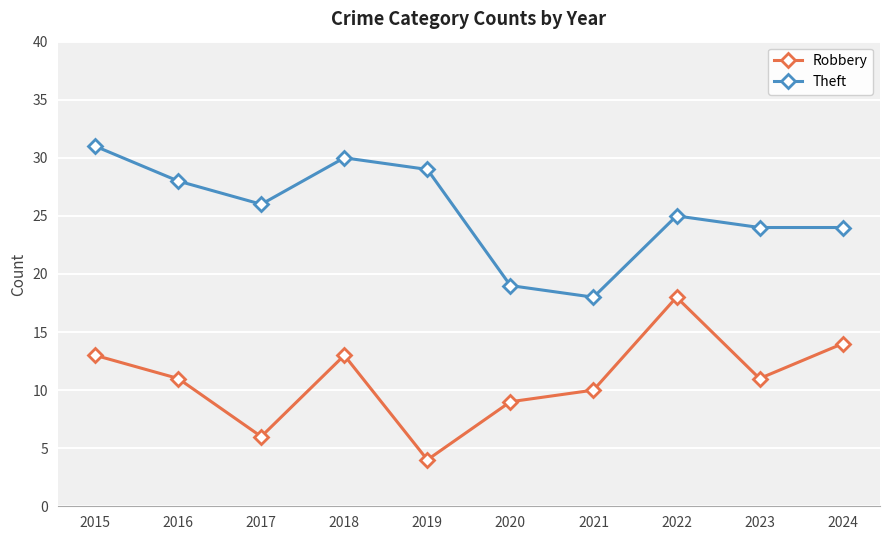

Between 2016 and 2019, which series saw the biggest shift?

Robbery